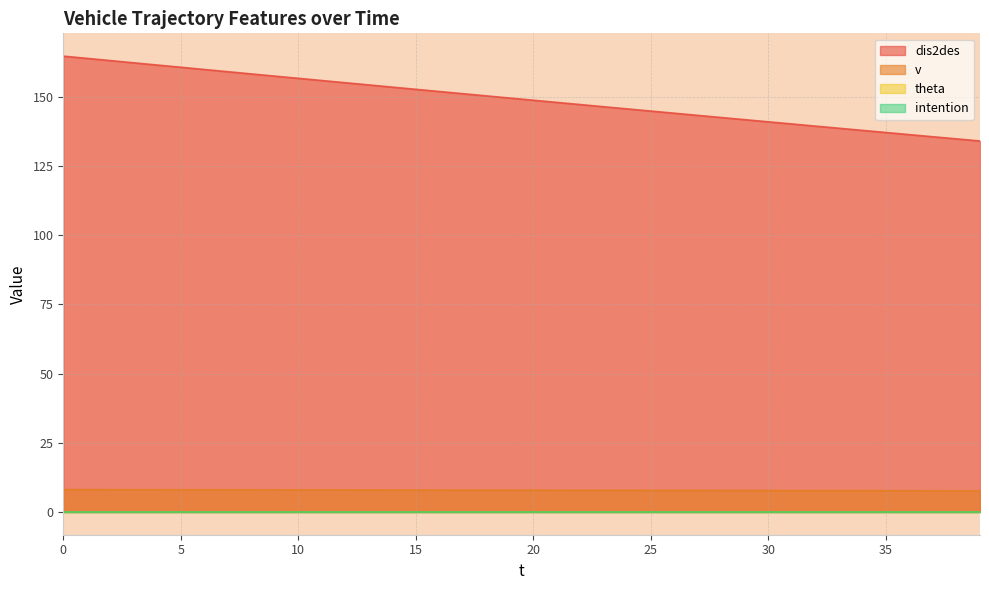

What is the difference between the maximum and minimum values in the v series?

0.4